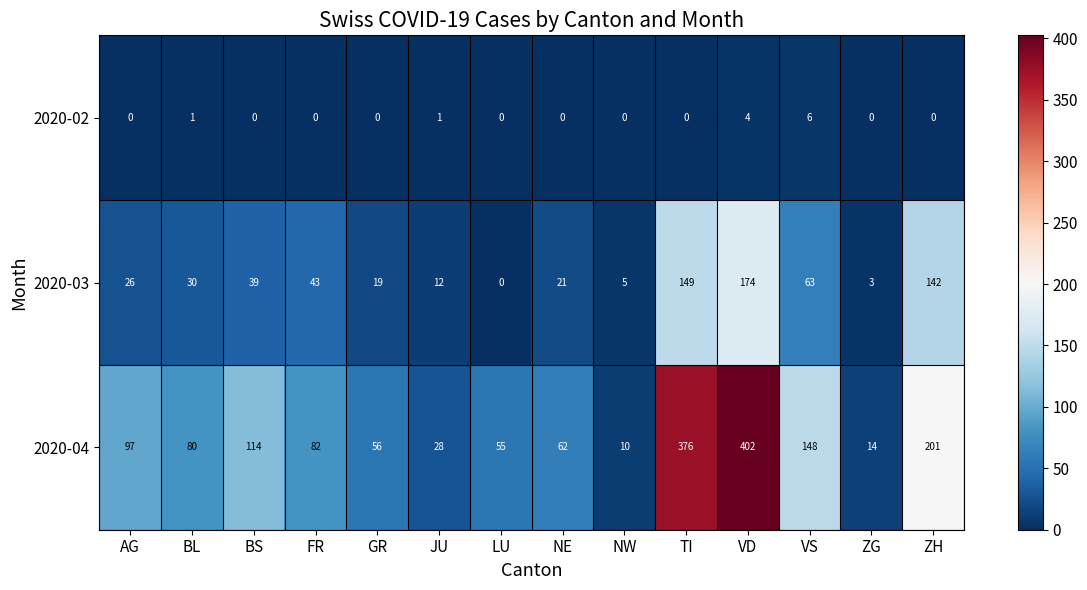

What is the difference between the maximum and second lowest values in the 2020-02 series?

6